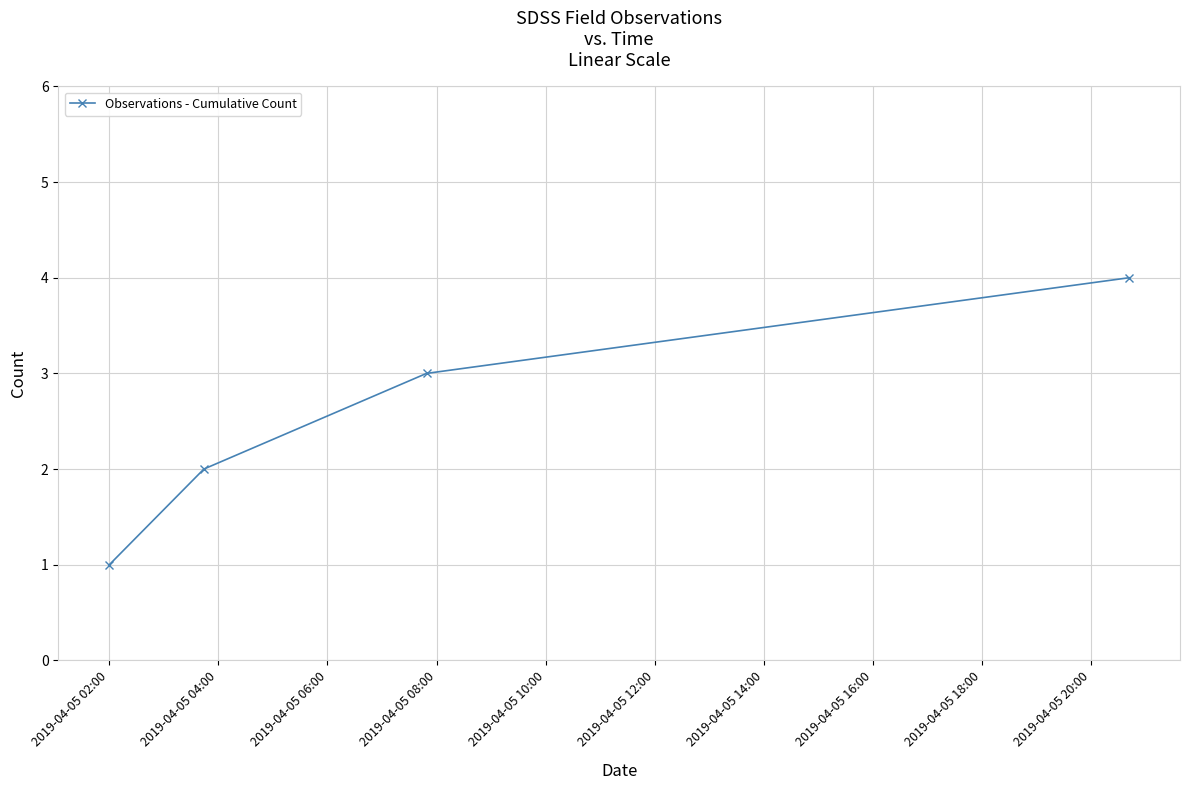

What is the difference between the maximum and minimum values?

3